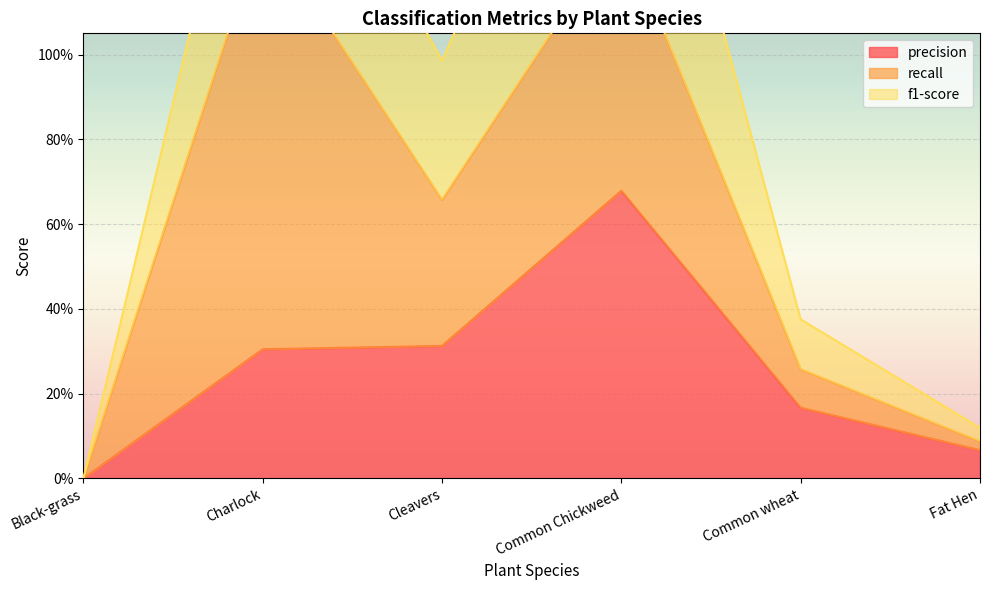

At which category is the sum across all series the highest?

Common Chickweed